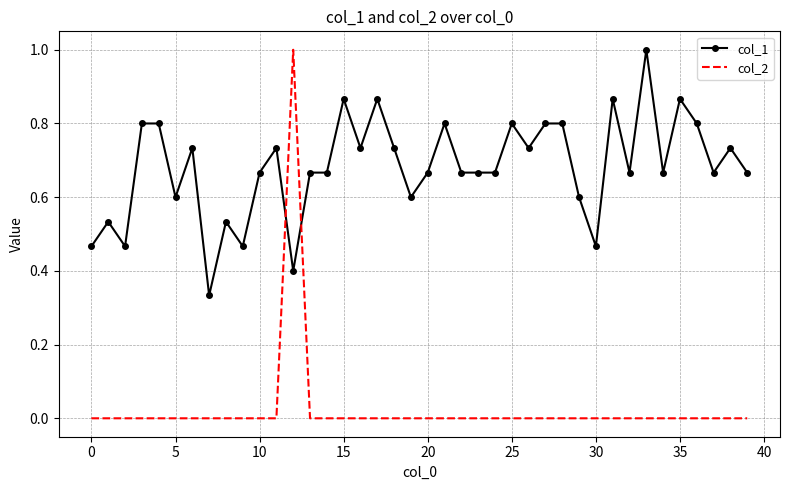

Which series has the largest range (max minus min)?

col_2